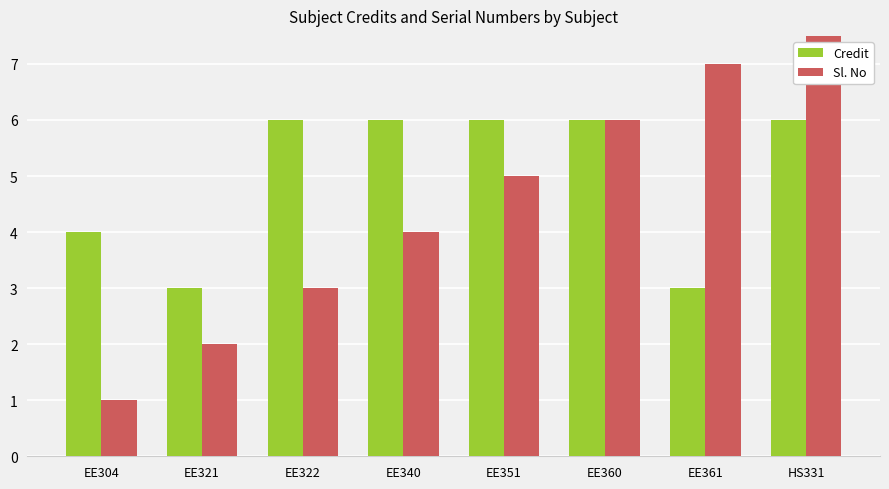

What is the label of the 6th bar from the left?

EE360